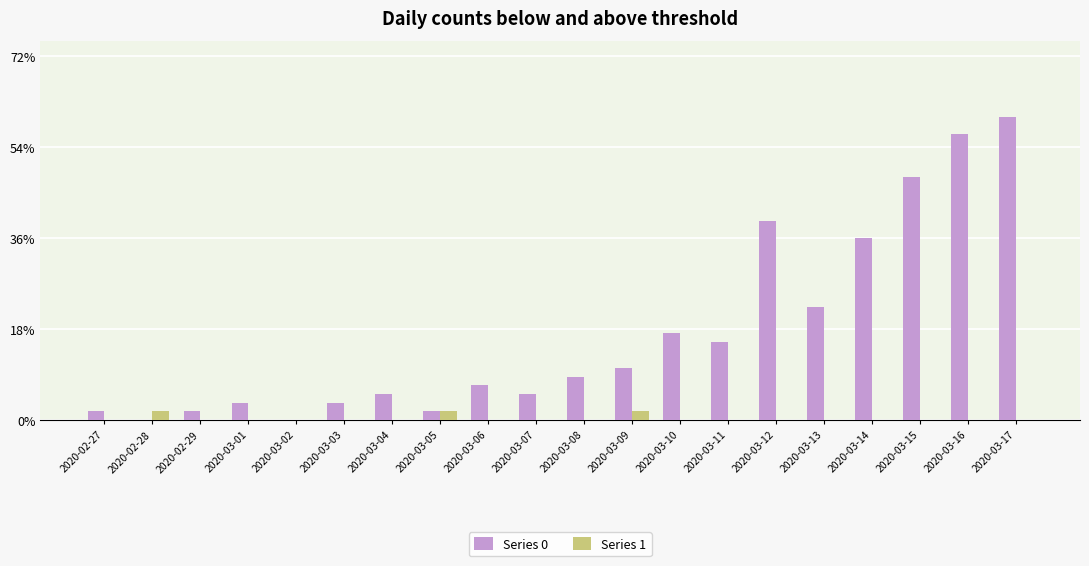

Reading right to left, what are all the values shown in this chart?

Series 0: 35	33	28	21	13	23	9	10	6	5	3	4	1	3	2	0	2	1	0	1
Series 1: 0	0	0	0	0	0	0	0	1	0	0	0	1	0	0	0	0	0	1	0